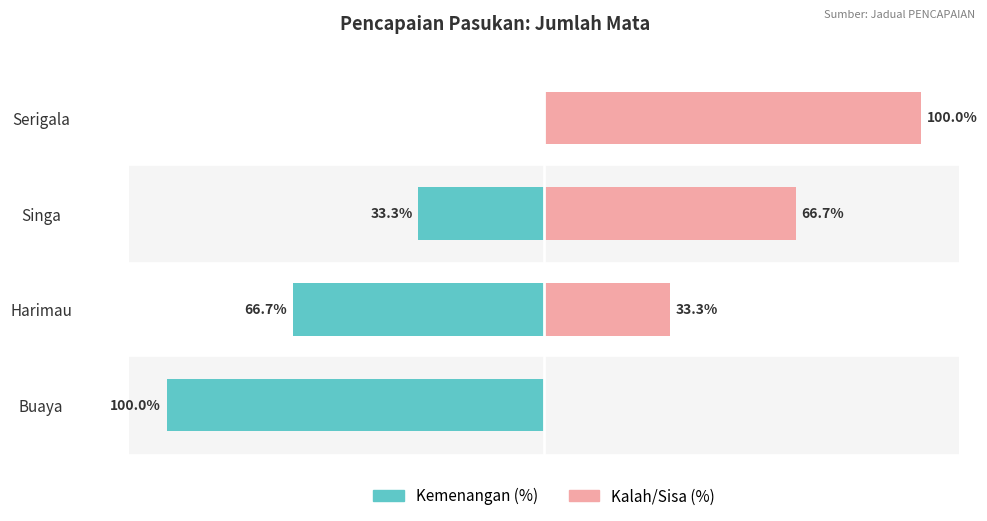

Are the bars grouped side by side (vs. stacked)?

Yes